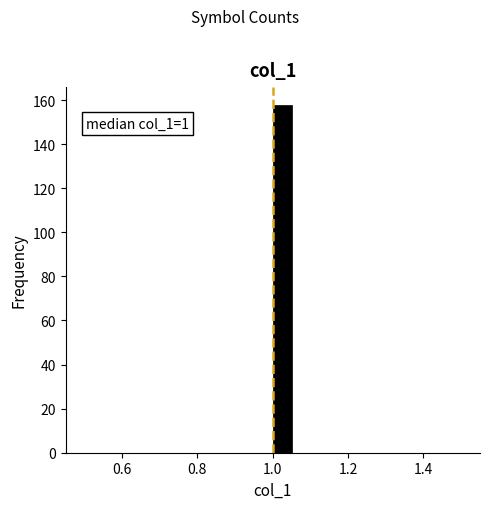

Around what value on the x-axis is the tallest bar? Give the approximate position of its centre, as read against the axis.

1.02